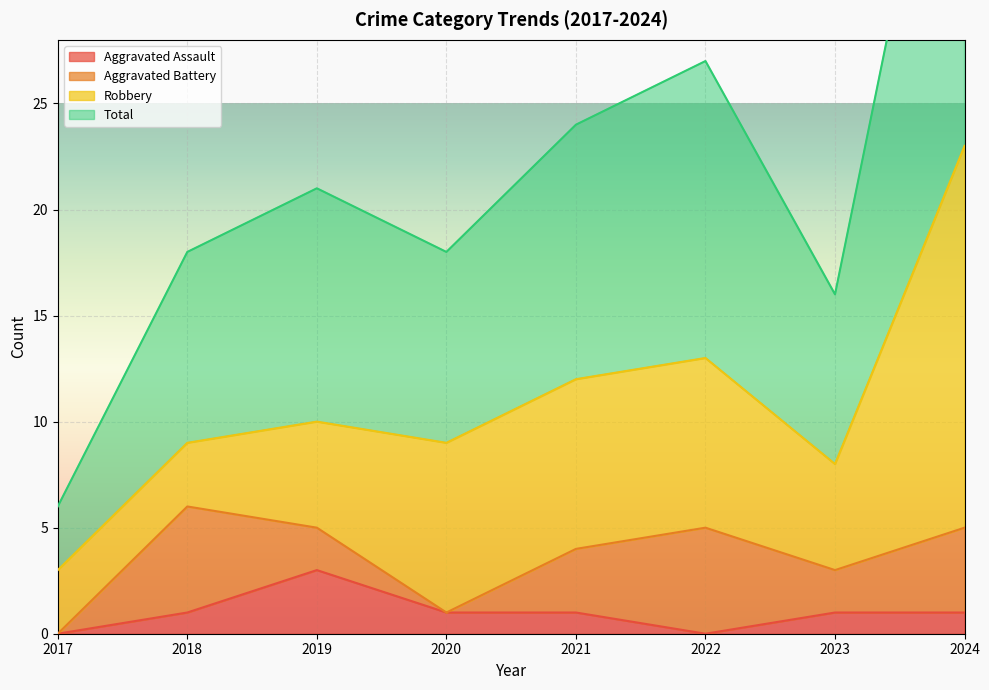

What is the sum of all Total values?

176